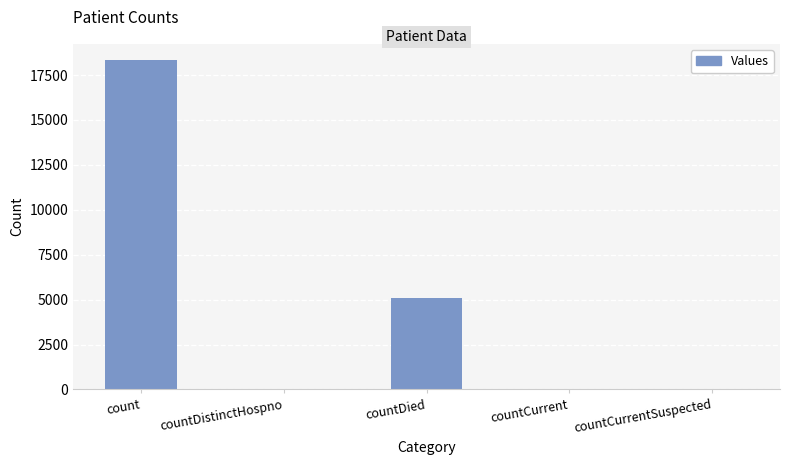

The value at countDied is 5078. True or false?

True